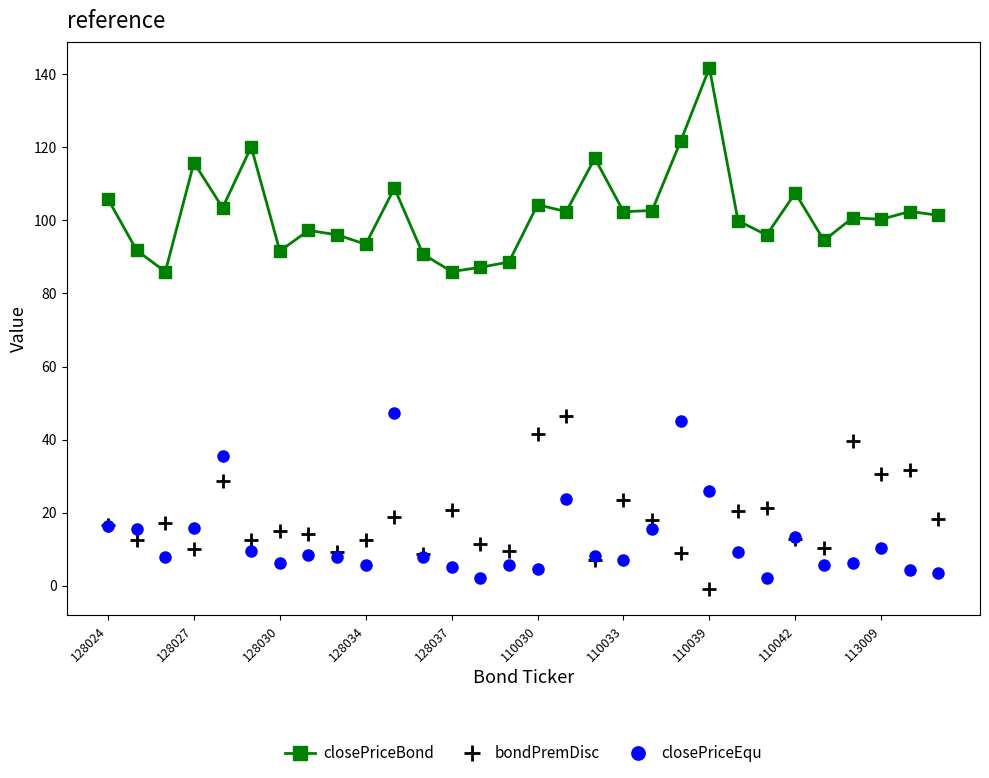

True or false: closePriceEqu has more than 1 points higher than both neighbors.

True